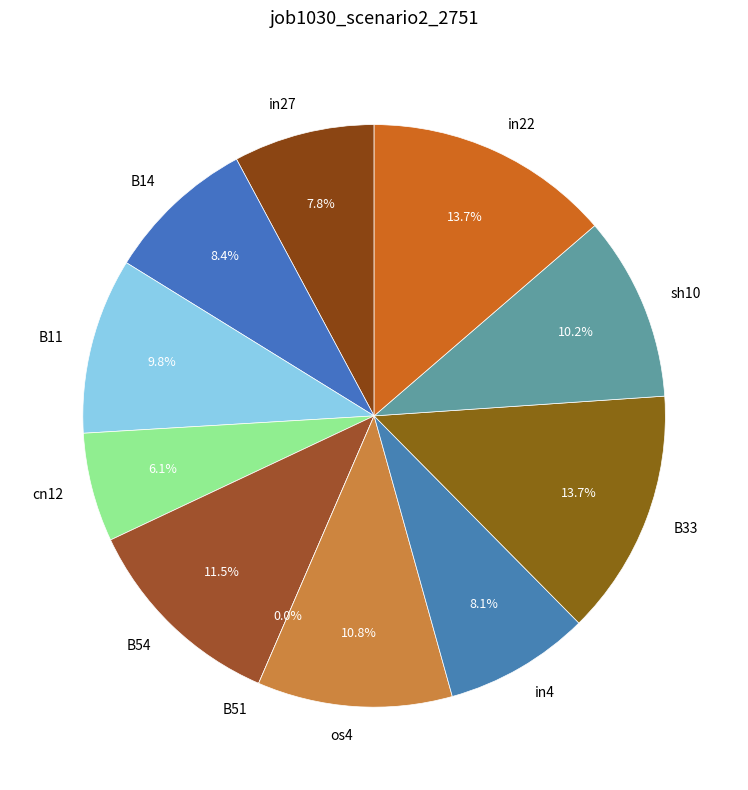

The B14 slice represents 8% of the pie. True or false?

True